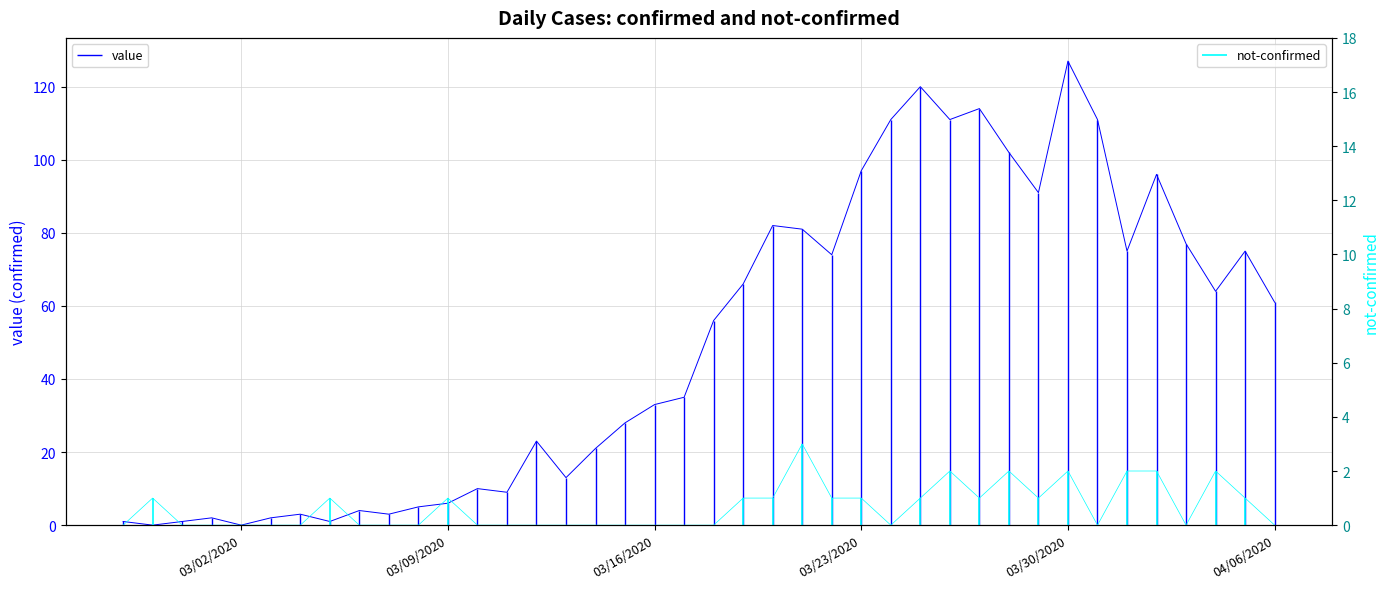

Reading left to right, list all the values displayed in this chart.

value: 1	0	1	2	0	2	3	1	4	3	5	6	10	9	23	13	21	28	33	35	56	66	82	81	74	97	111	120	111	114	102	91	127	111	75	96	77	64	75	61
not-confirmed: 0	1	0	0	0	0	0	1	0	0	0	1	0	0	0	0	0	0	0	0	0	1	1	3	1	1	0	1	2	1	2	1	2	0	2	2	0	2	1	0